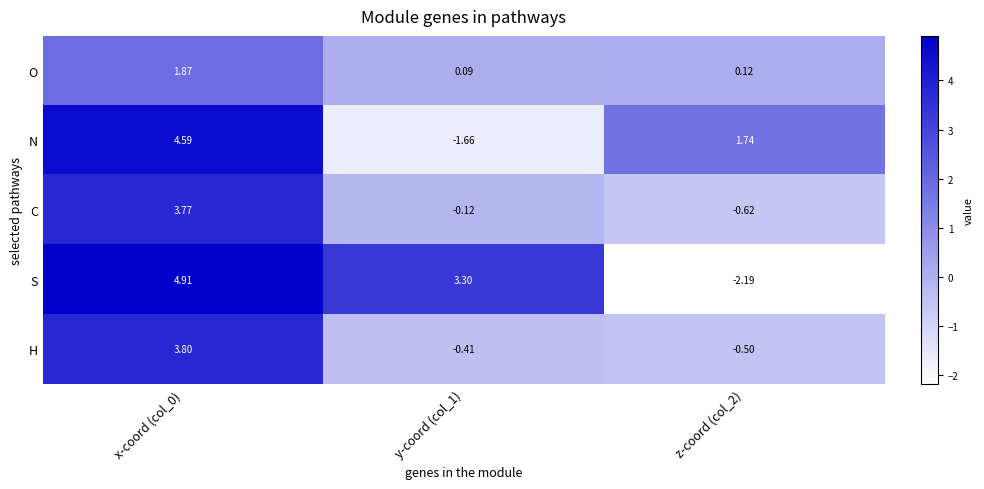

Which label corresponds to the largest value in the chart?

x-coord (col_0)